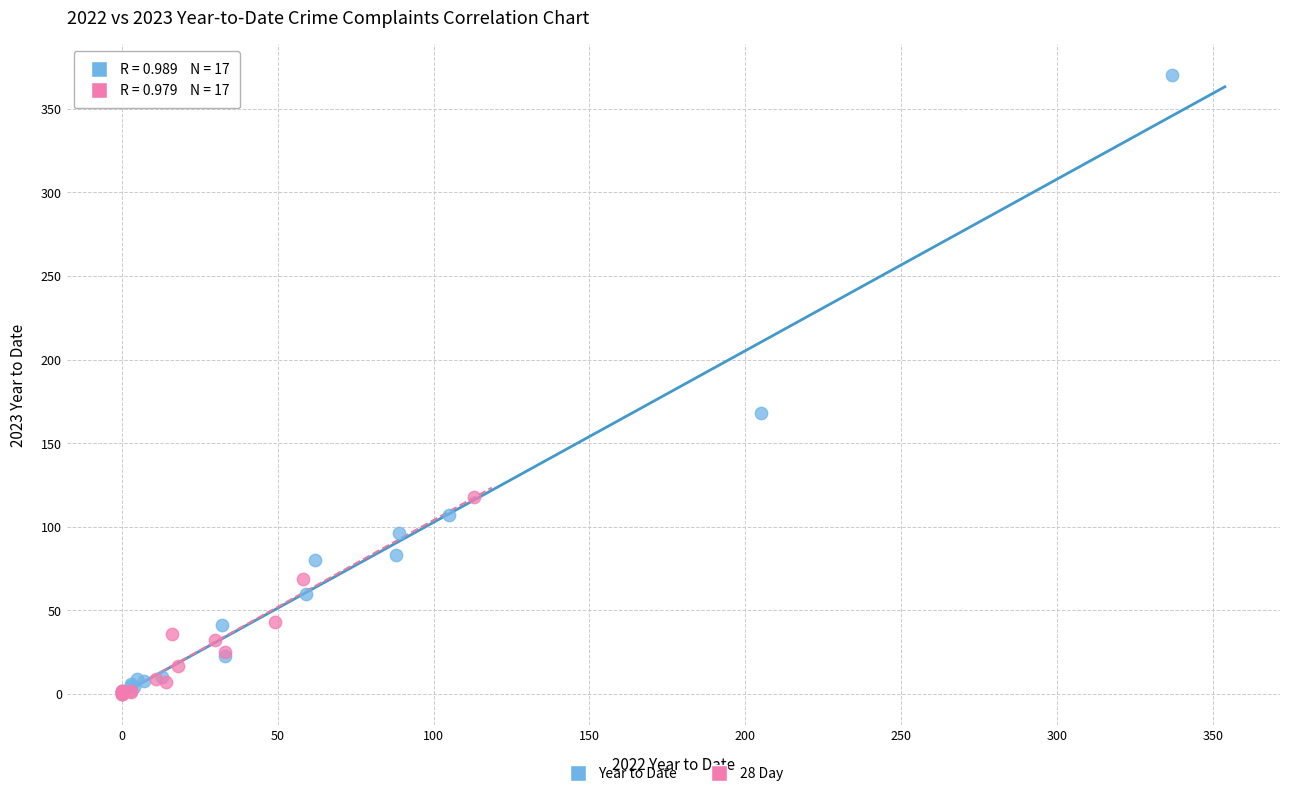

Which series reaches the maximum Y coordinate?

Year to Date